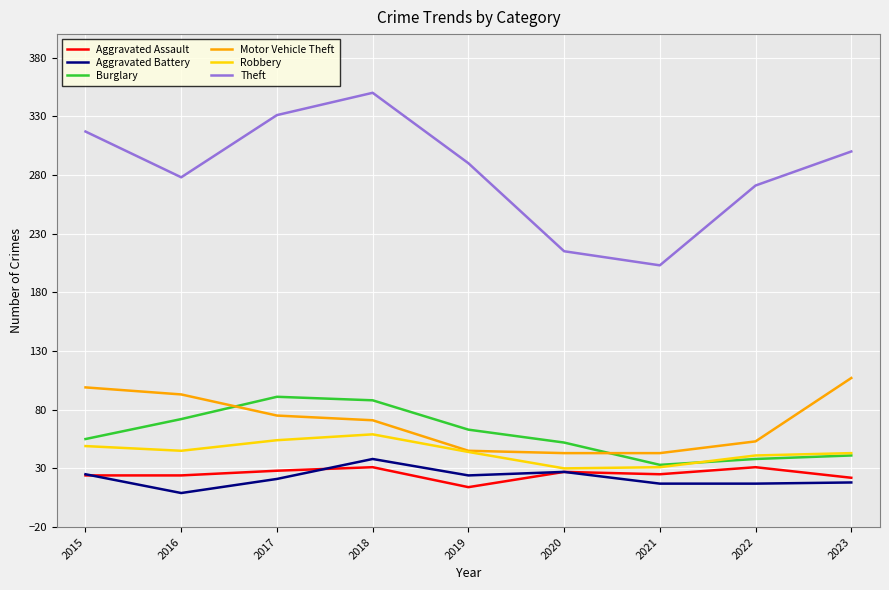

What is the difference between the Robbery values at 2015 and 2018?

10